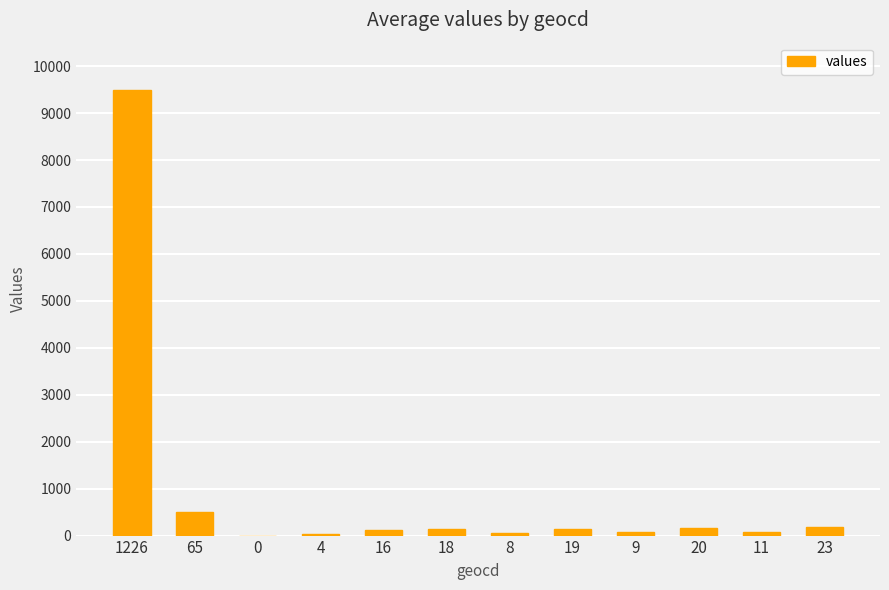

What is the greatest value displayed?

9496